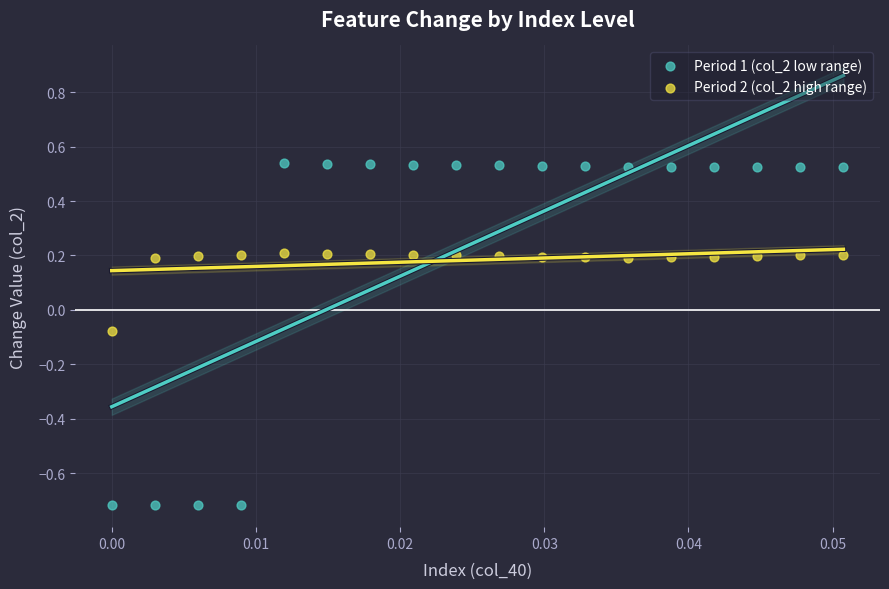

Across all data points, what is the range of Y values (max minus min)?

1.3